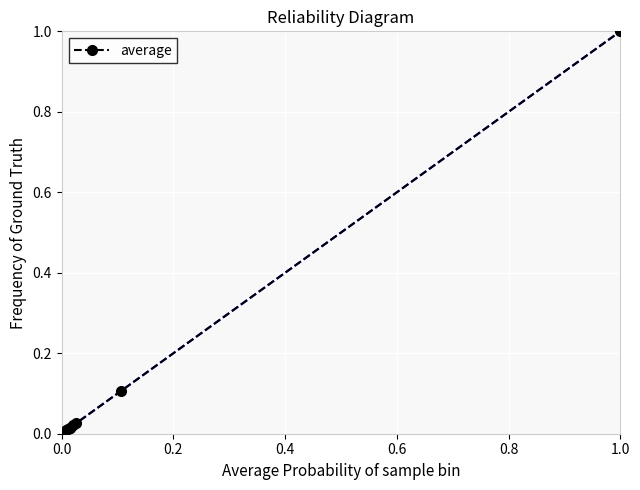

What is the difference between the maximum and second lowest values?

1.0